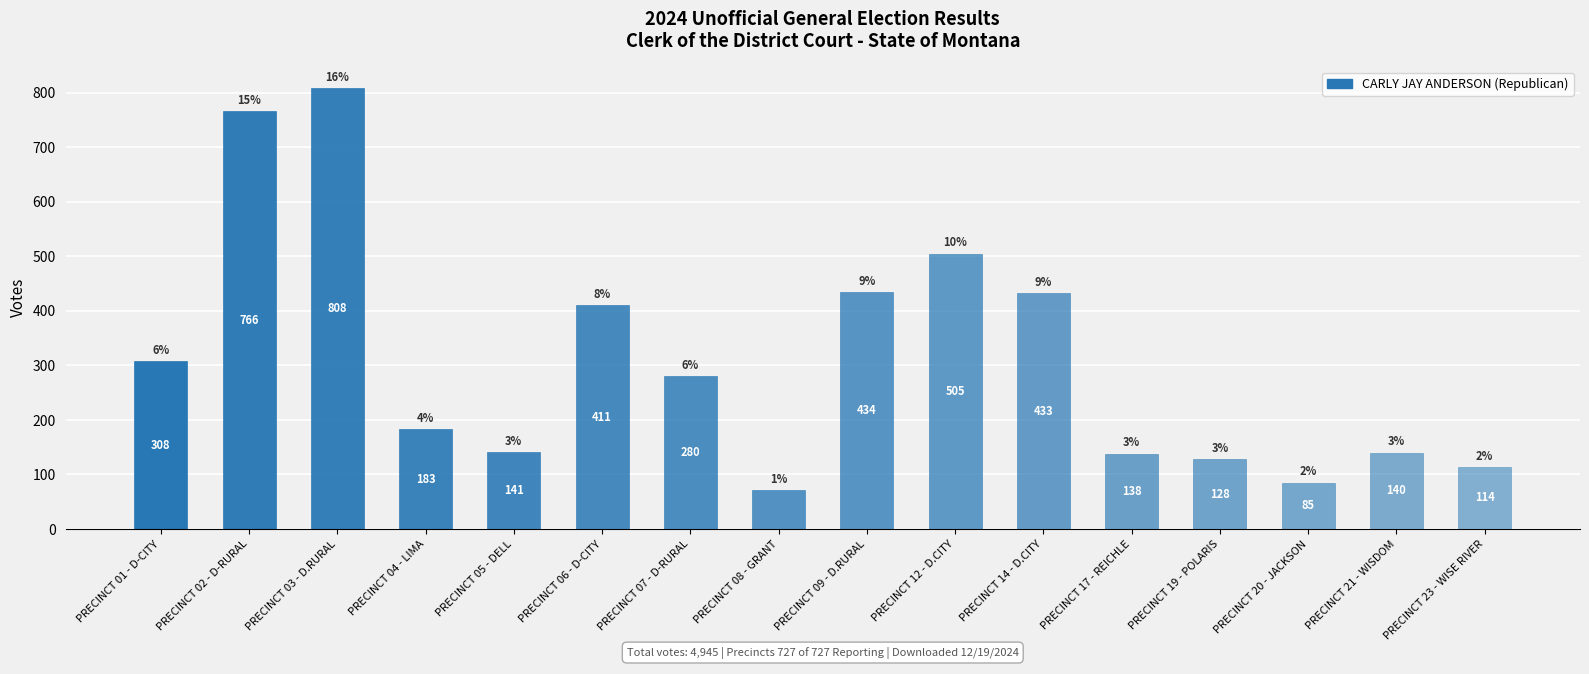

What is the ratio of the value at PRECINCT 08 - GRANT to the value at PRECINCT 04 - LIMA?

0.4